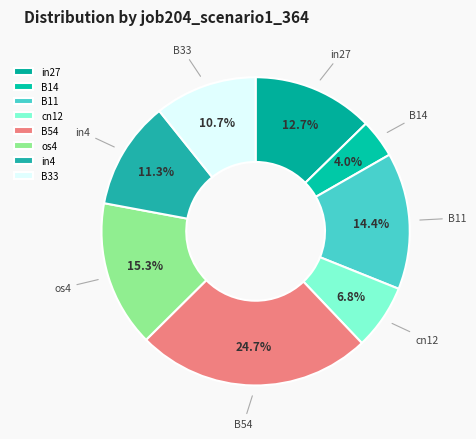

Does B54 represent more than half of the total?

No